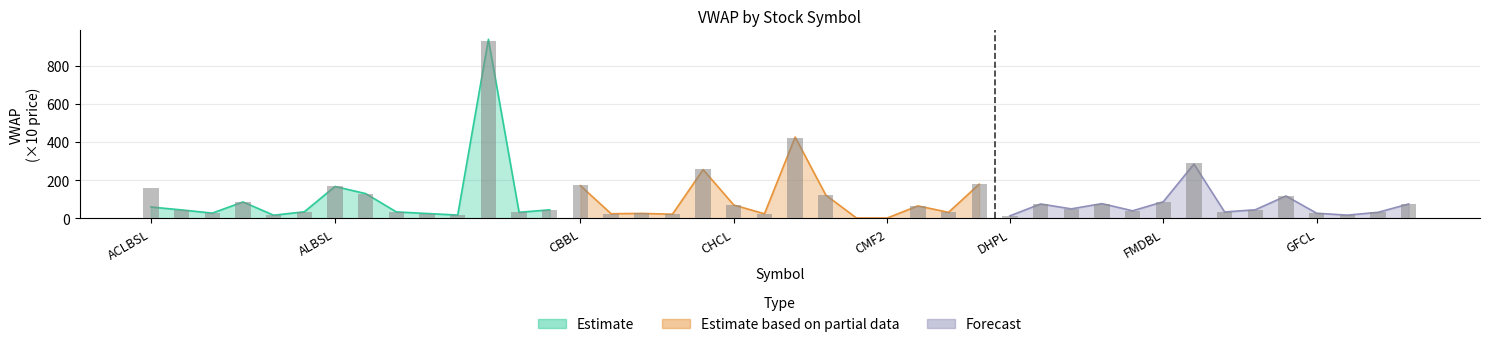

What is the maximum value shown in the chart?

937.8